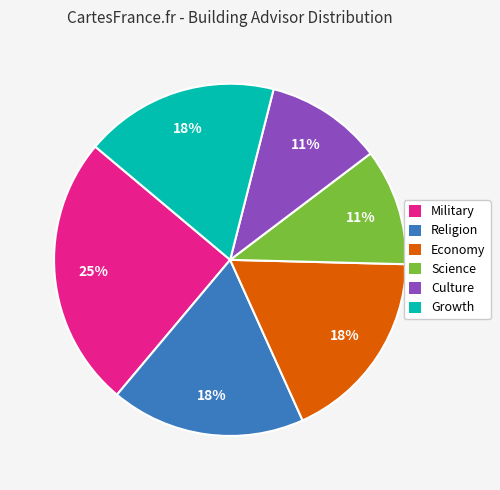

To the nearest percent, what portion does Growth represent?

18%